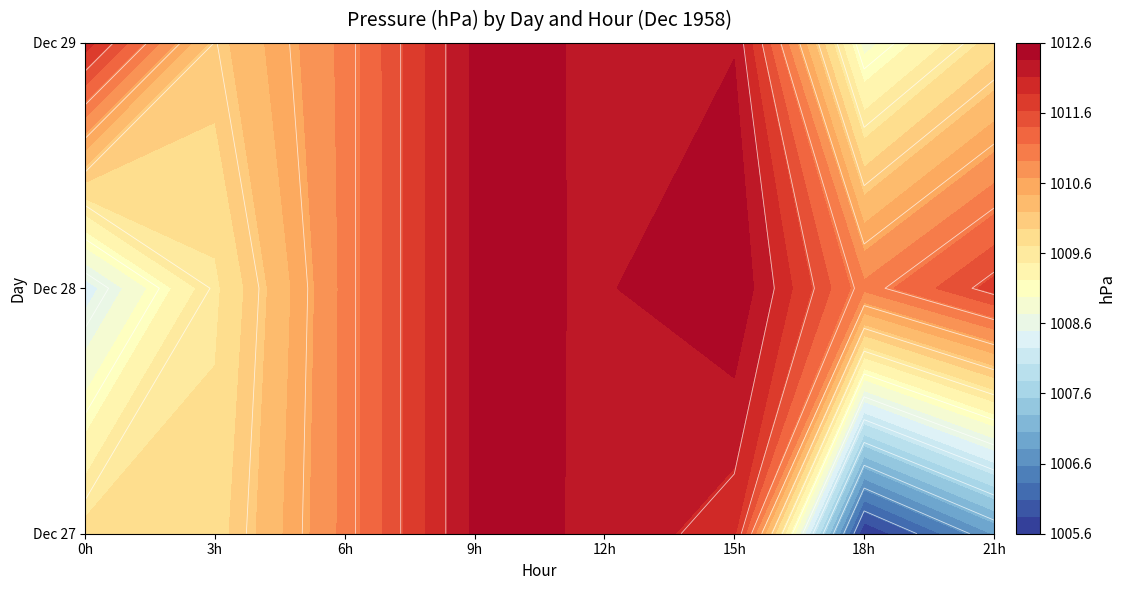

Read the 28 value at 18.

1011.9